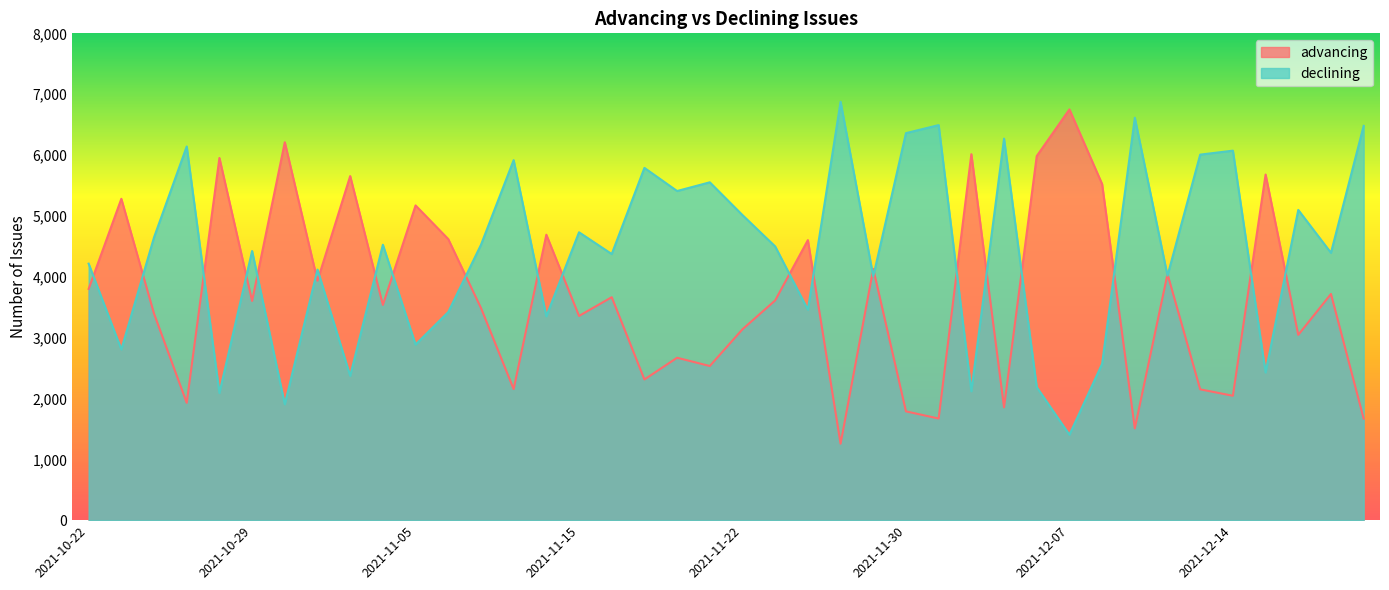

Reading left to right, list all the values displayed in this chart.

advancing: 2021-10-22=3800	2021-10-25=5281	2021-10-26=3393	2021-10-27=1928	2021-10-28=5952	2021-10-29=3602	2021-11-01=6210	2021-11-02=3935	2021-11-03=5654	2021-11-04=3537	2021-11-05=5172	2021-11-08=4619	2021-11-09=3487	2021-11-10=2154	2021-11-12=4691	2021-11-15=3356	2021-11-16=3664	2021-11-17=2312	2021-11-18=2669	2021-11-19=2533	2021-11-22=3137	2021-11-23=3611	2021-11-24=4602	2021-11-26=1256	2021-11-29=4129	2021-11-30=1788	2021-12-01=1670	2021-12-02=6014	2021-12-03=1854	2021-12-06=5983	2021-12-07=6750	2021-12-08=5523	2021-12-09=1508	2021-12-10=4044	2021-12-13=2150	2021-12-14=2044	2021-12-15=5680	2021-12-16=3045	2021-12-17=3717	2021-12-20=1669
declining: 2021-10-22=4215	2021-10-25=2805	2021-10-26=4647	2021-10-27=6141	2021-10-28=2089	2021-10-29=4423	2021-11-01=1904	2021-11-02=4118	2021-11-03=2372	2021-11-04=4526	2021-11-05=2886	2021-11-08=3420	2021-11-09=4524	2021-11-10=5916	2021-11-12=3350	2021-11-15=4731	2021-11-16=4373	2021-11-17=5789	2021-11-18=5409	2021-11-19=5552	2021-11-22=5013	2021-11-23=4498	2021-11-24=3459	2021-11-26=6876	2021-11-29=4006	2021-11-30=6360	2021-12-01=6492	2021-12-02=2118	2021-12-03=6270	2021-12-06=2187	2021-12-07=1403	2021-12-08=2569	2021-12-09=6613	2021-12-10=4018	2021-12-13=6007	2021-12-14=6072	2021-12-15=2427	2021-12-16=5098	2021-12-17=4393	2021-12-20=6480